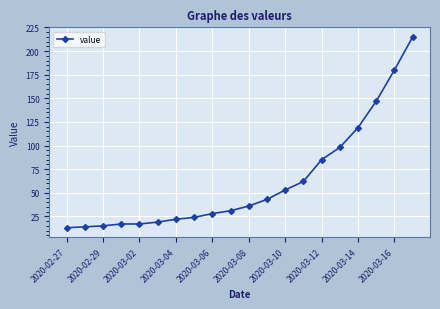

What is the sum of all values?

1238